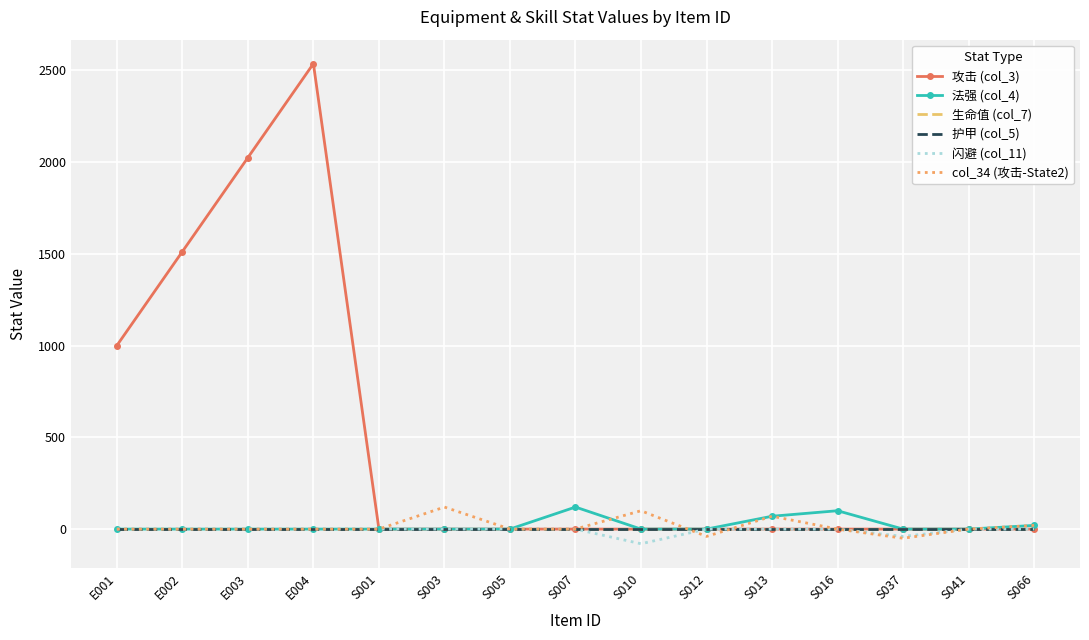

List the labels in order of 生命值 (col_7) value, smallest first.

E001, E002, E003, E004, S001, S003, S005, S007, S010, S012, S013, S016, S037, S041, S066